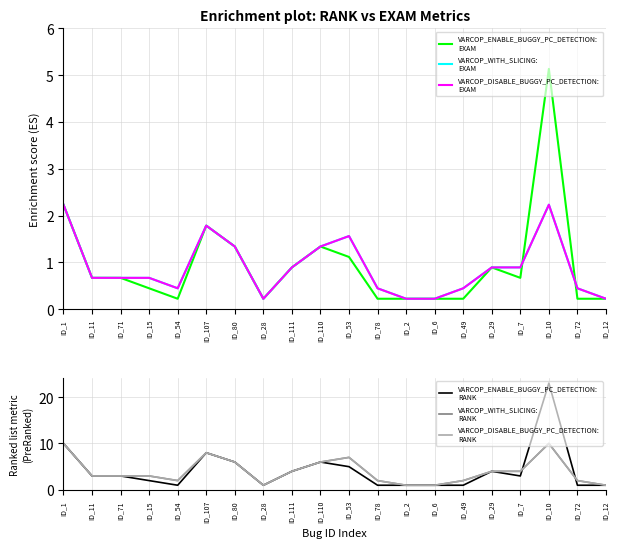

What is the difference between the maximum and minimum values in the VARCOP_ENABLE_BUGGY_PC_DETECTION:
RANK series?

22.0